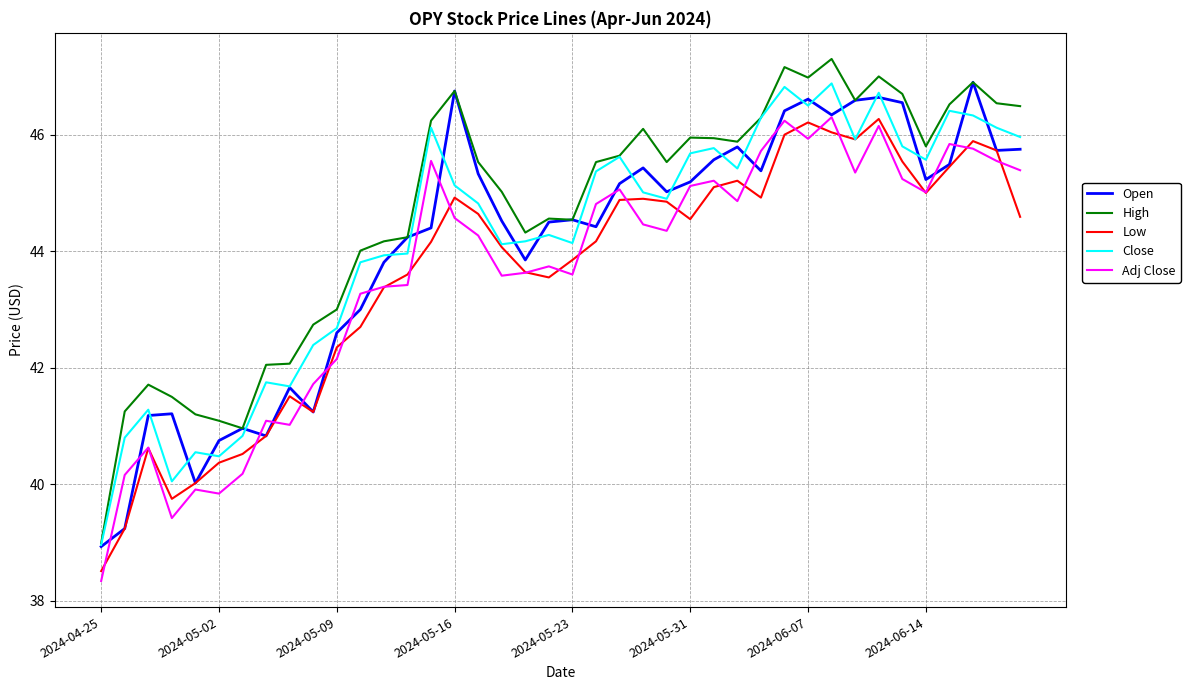

Which series has the widest spread of values?

High